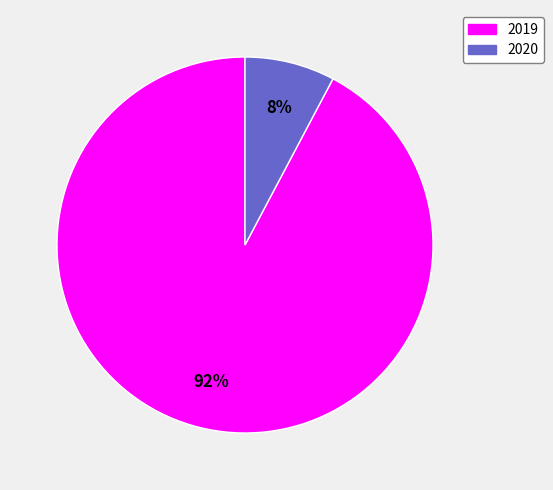

To the nearest percent, what portion does 2020 represent?

8%